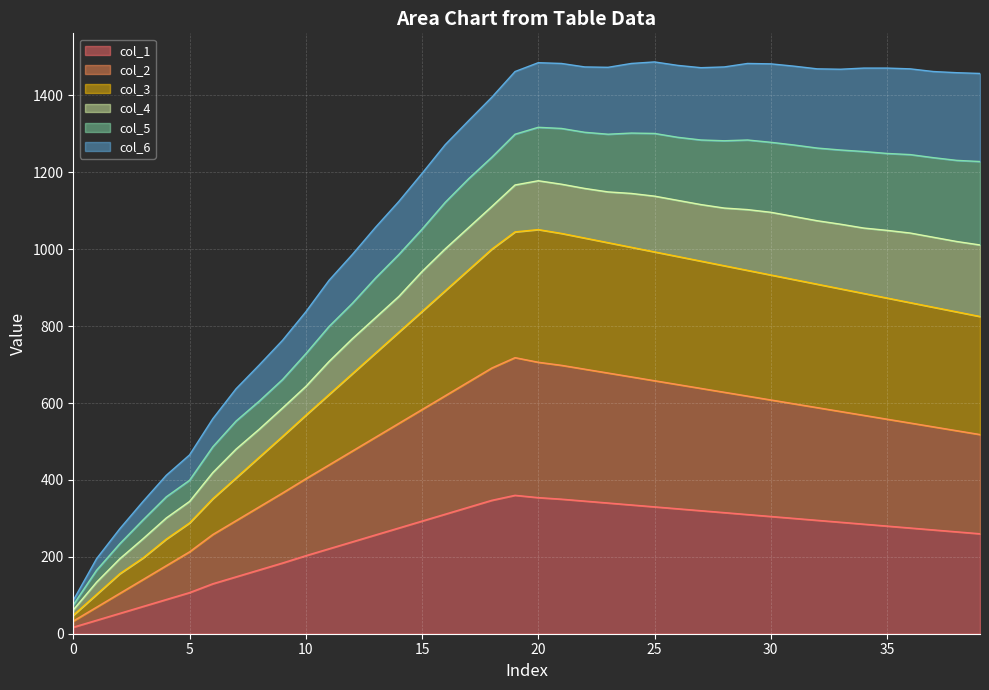

Where is the first local maximum for col_2?

19